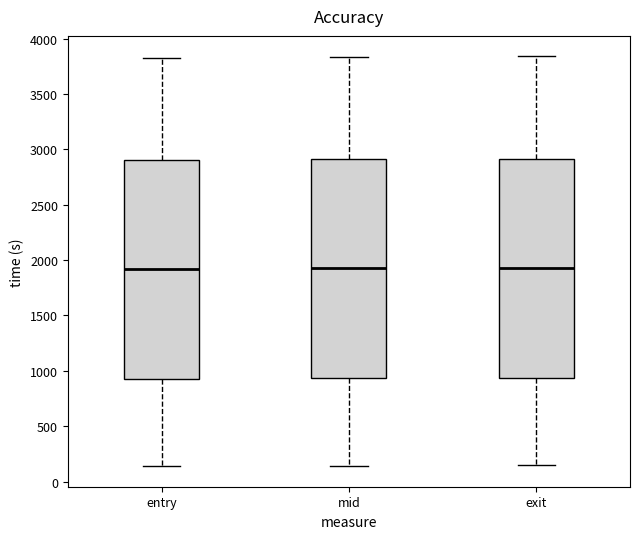

Reading left to right, transcribe this box plot: for each box, give where its median line is, the range the box spans, and where its two whiskers end, as read against the y-axis. The values are not printed on the chart, so give them approximately, as read against the axis.

entry: median 1900, box 950 to 2900, whiskers 150 to 3850
mid: median 1950, box 950 to 2900, whiskers 150 to 3850
exit: median 1950, box 950 to 2900, whiskers 150 to 3850